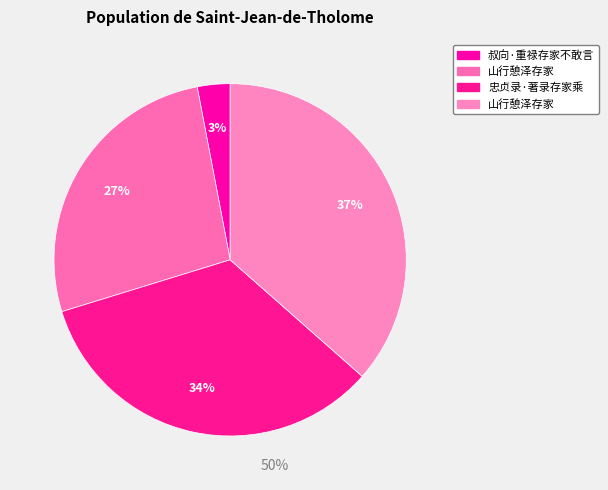

How many segments does this pie chart have?

4